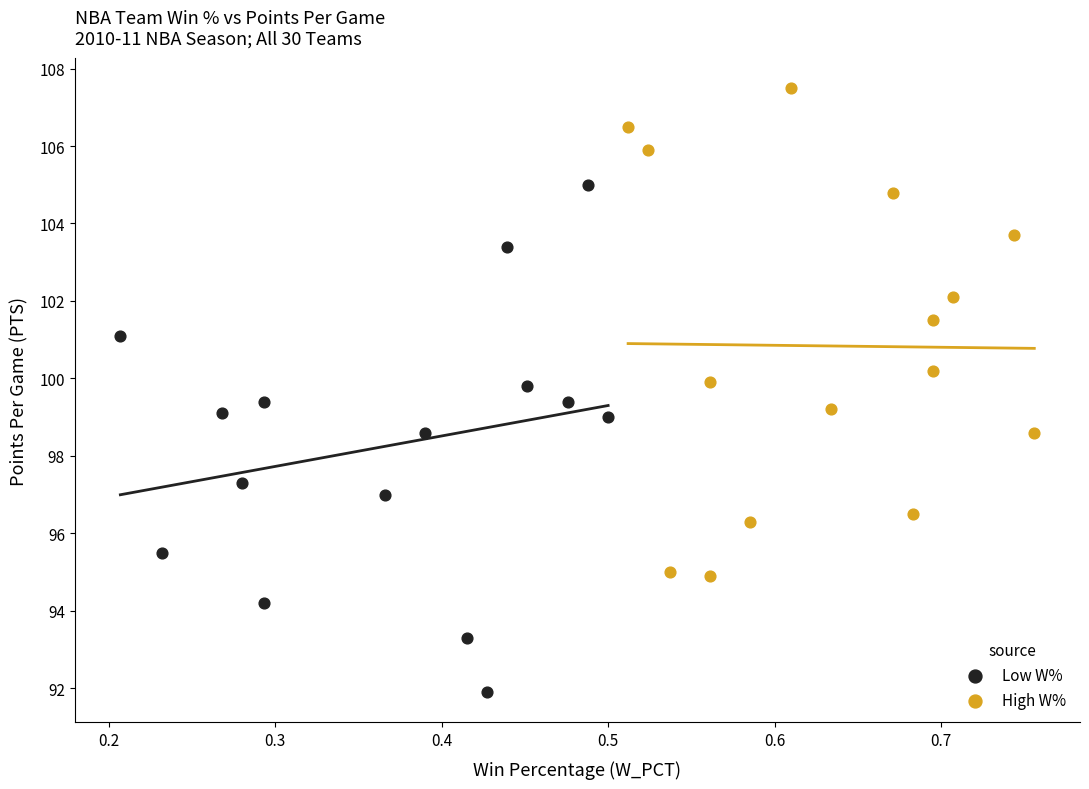

Which series contains the highest Y value?

High W%